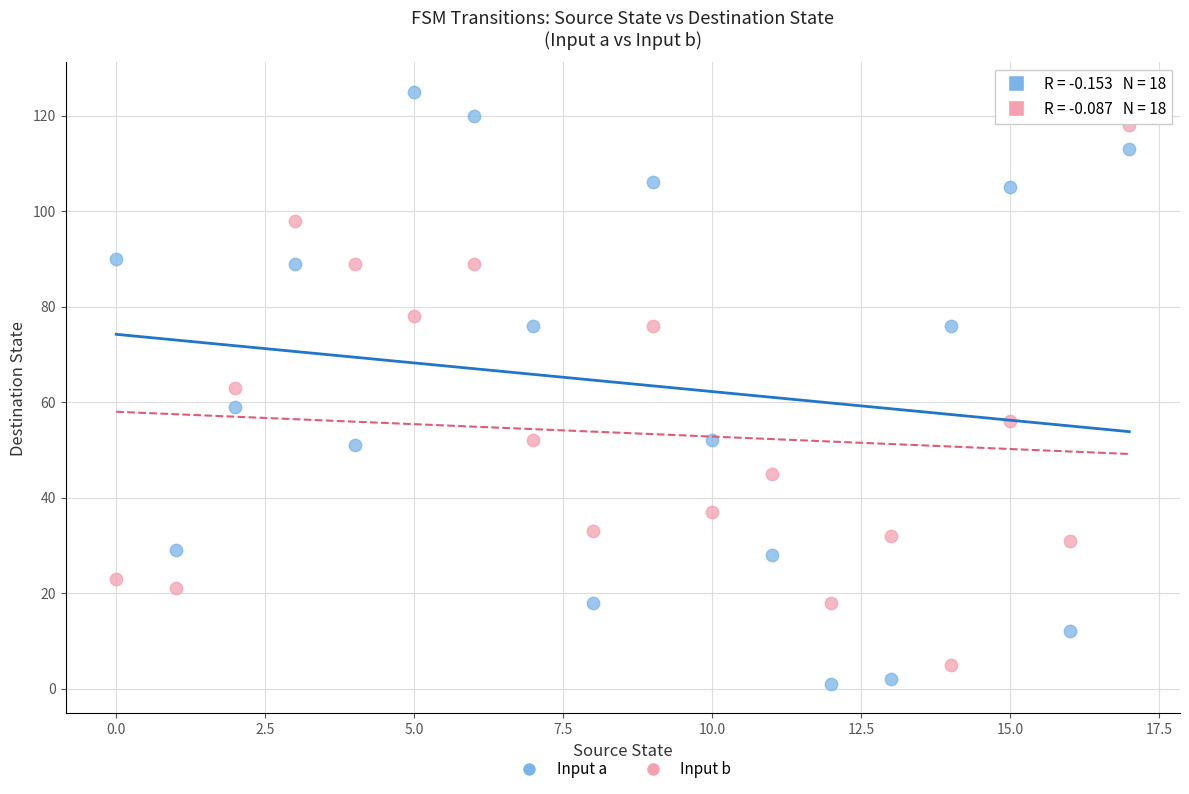

Which series contains the highest Y value?

Input a